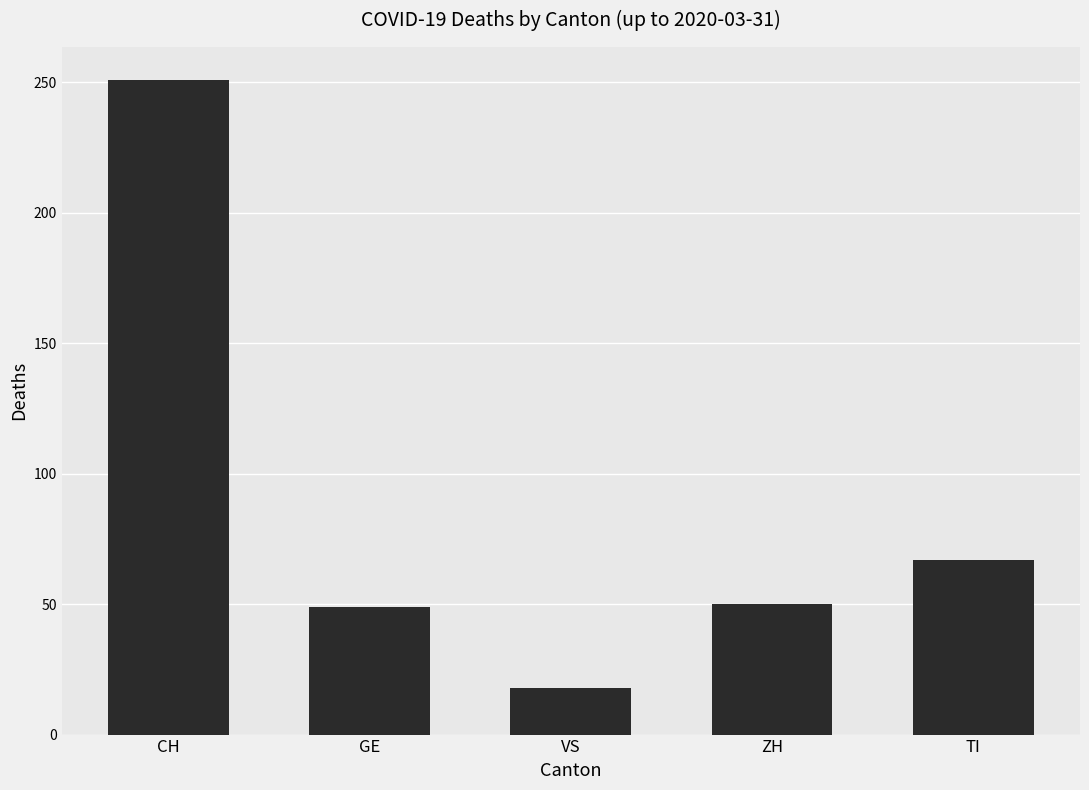

True or false: the data shows 251 at CH.

True